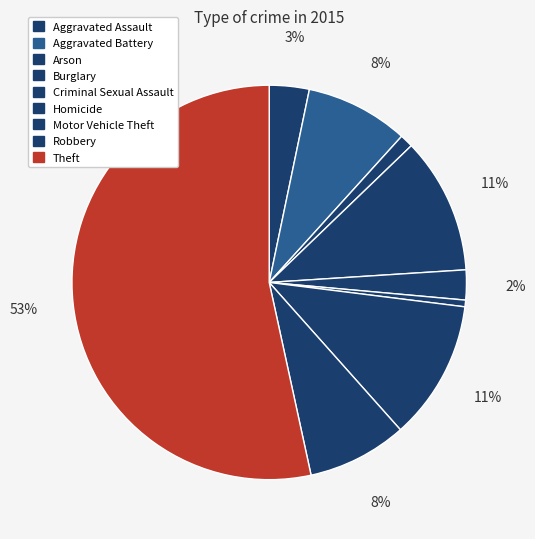

What percentage do Motor Vehicle Theft and Robbery together represent?

19.6%